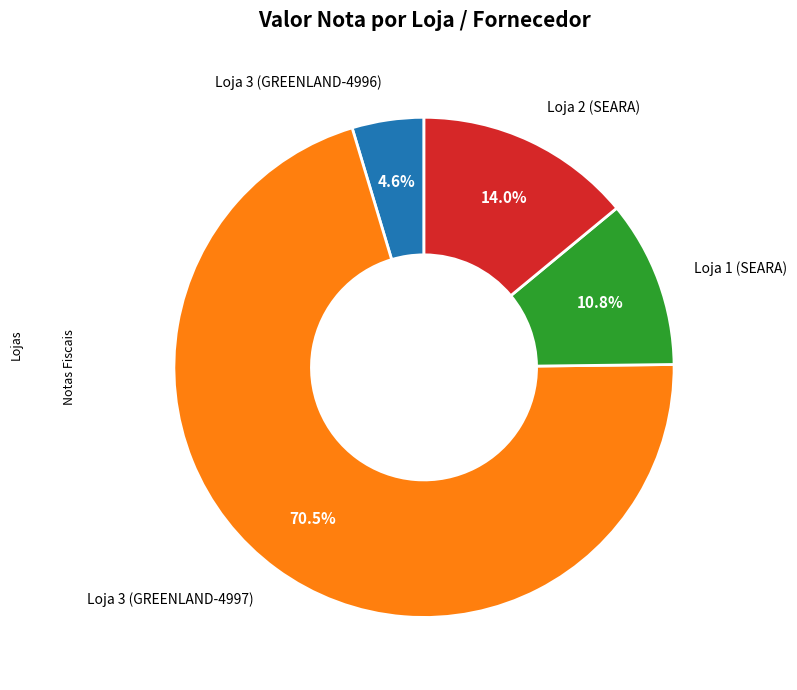

Does any single category account for the majority?

Yes